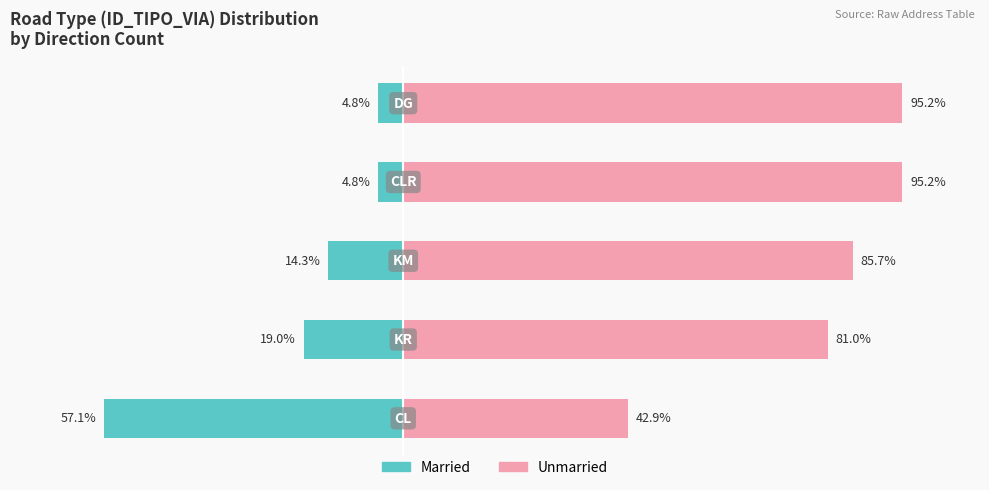

What is the lowest value of the Unmarried series?

42.9